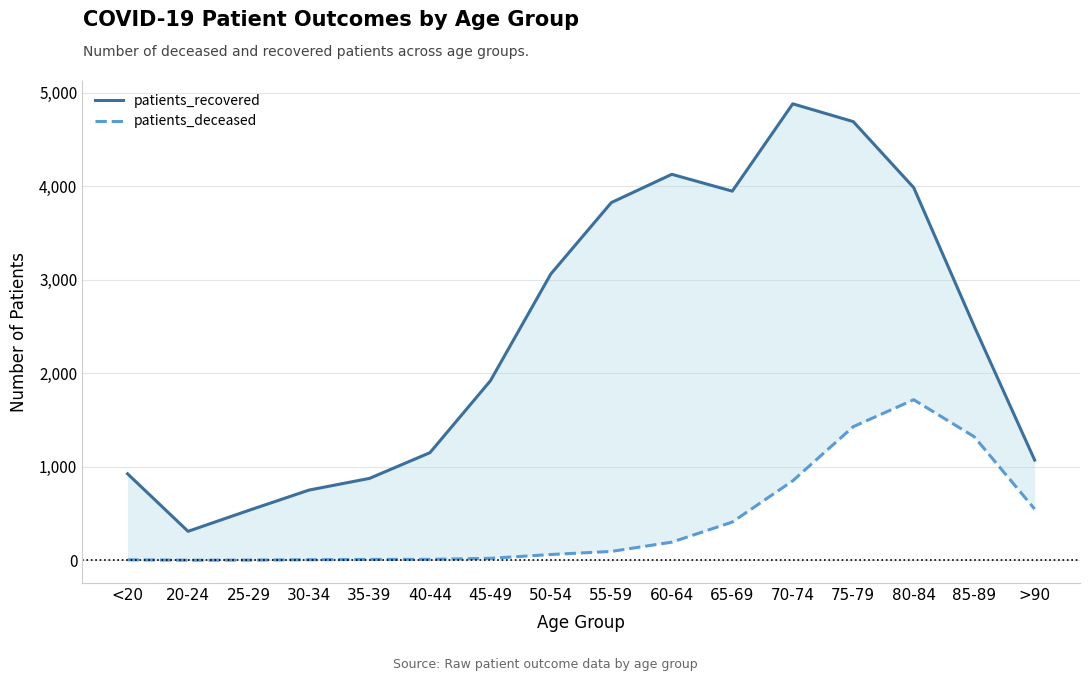

Where is the first local maximum for patients_recovered?

60-64